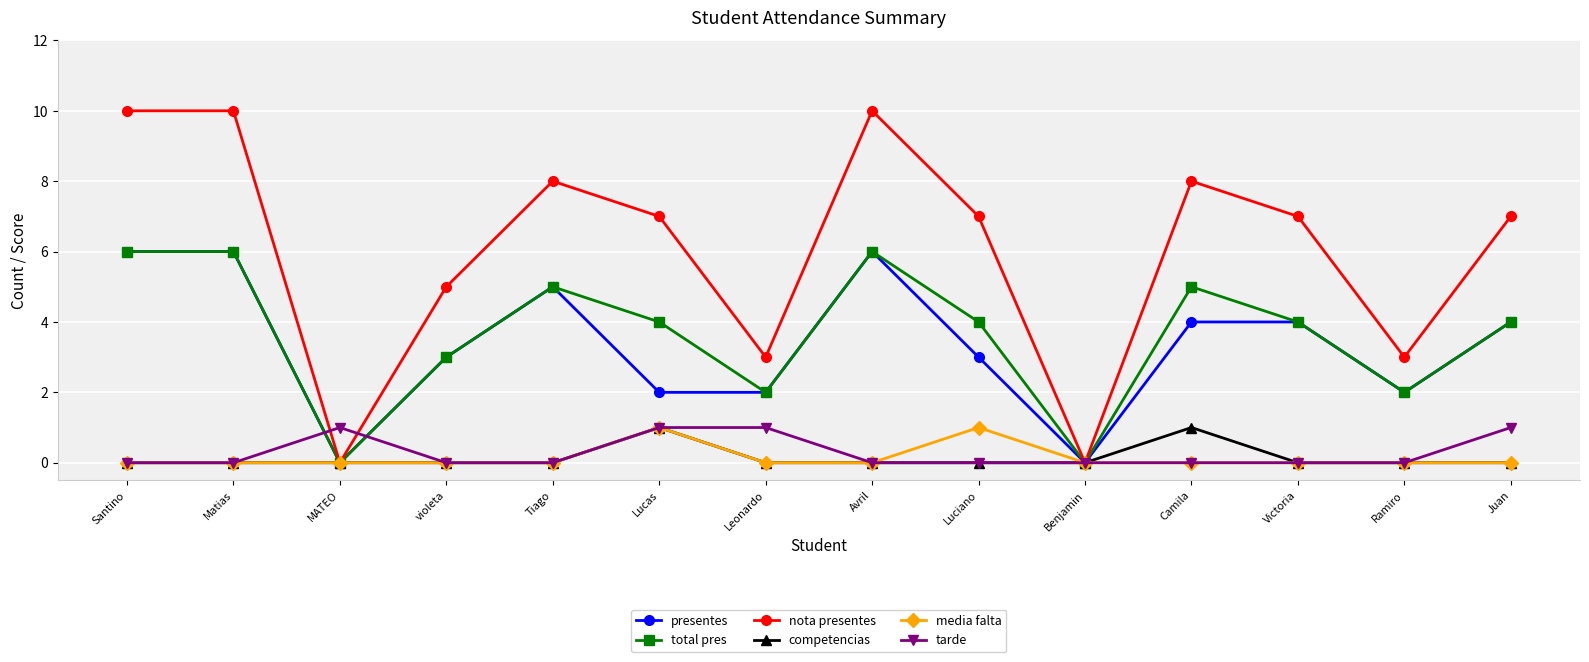

How many total pres values are between 2 and 5?

9